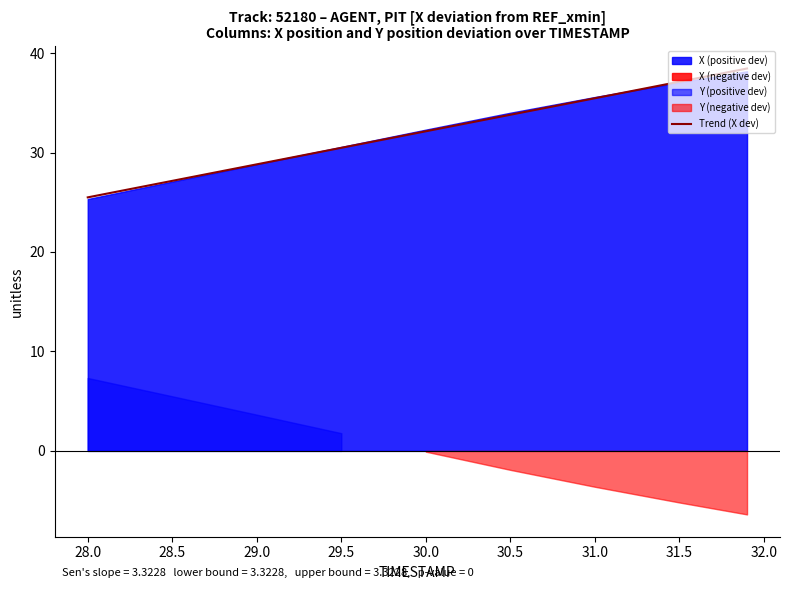

Which category has the lowest value in the Trend (X dev) series?

28.0